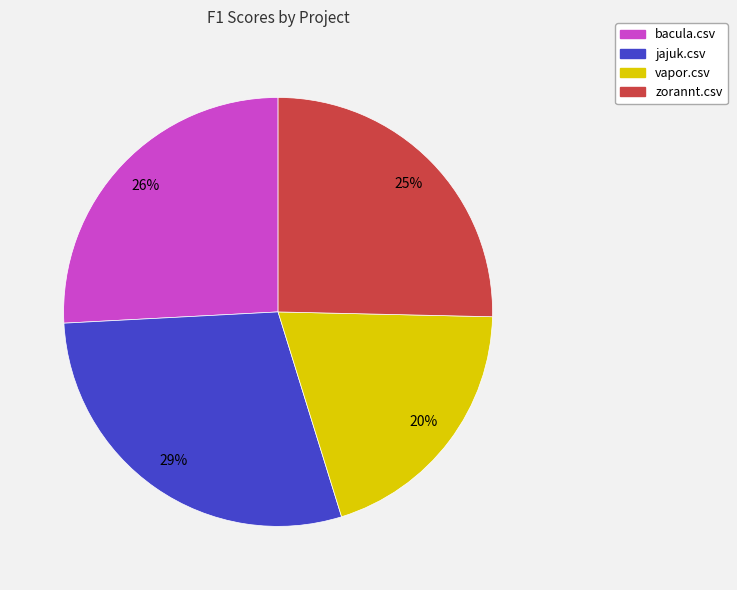

Which slice is the smallest?

vapor.csv